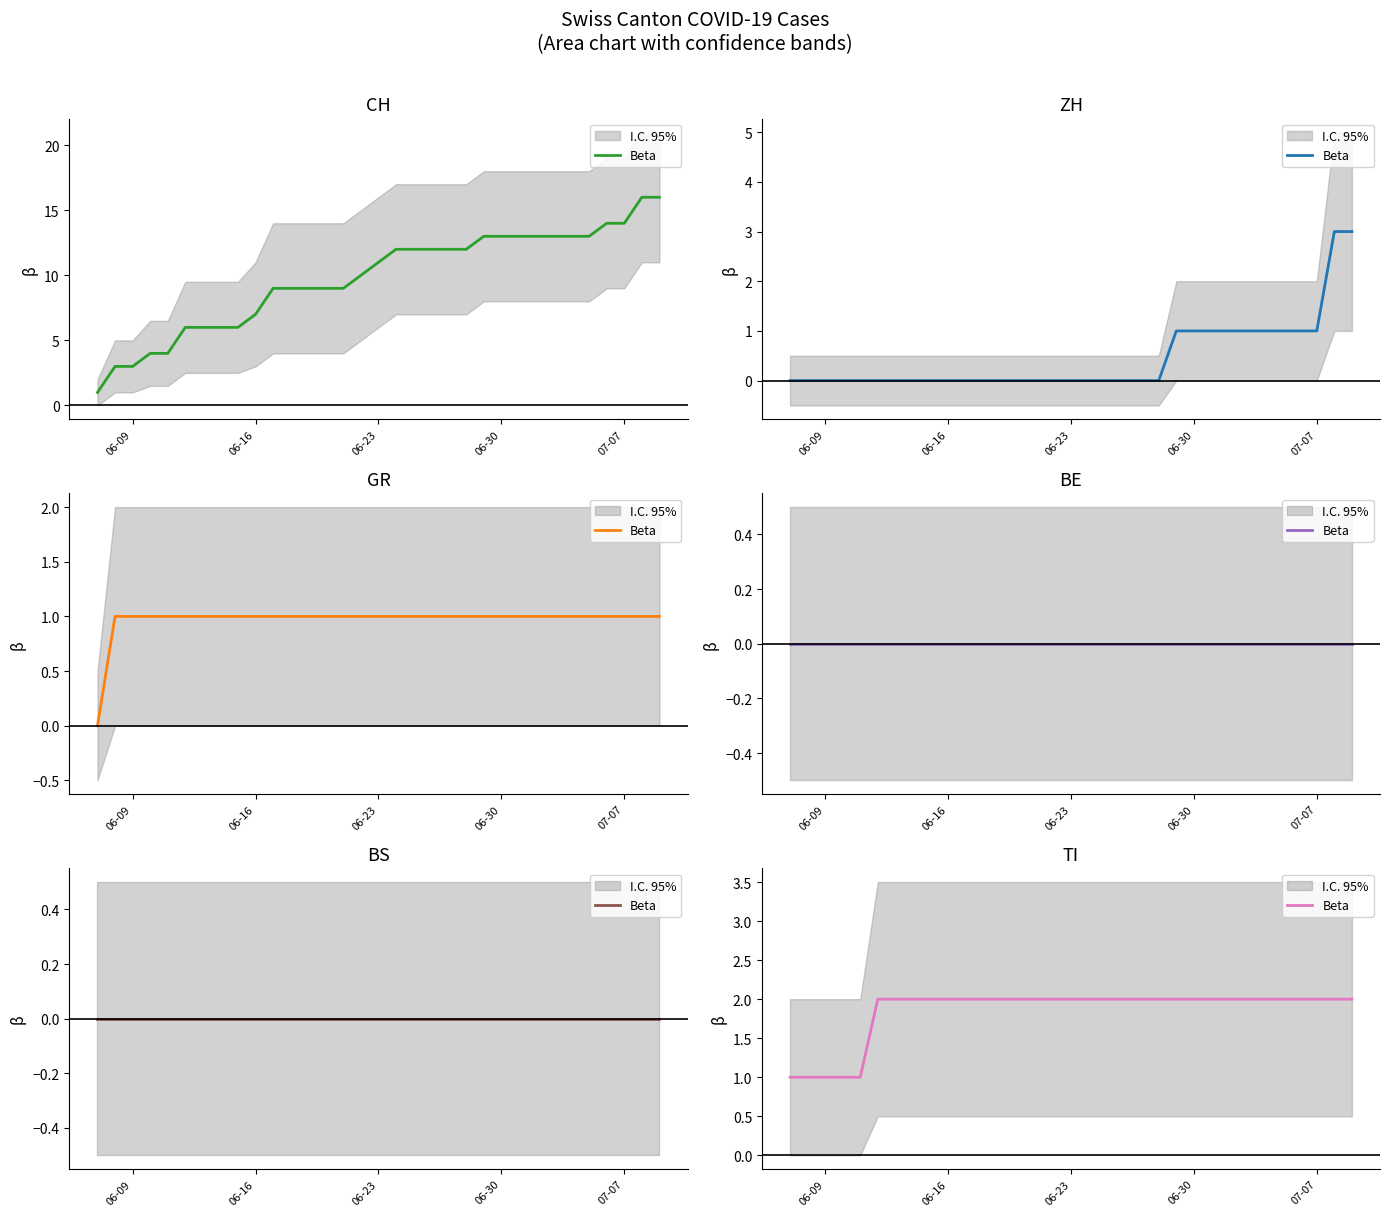

At which label is the value closest to 1?

06-09